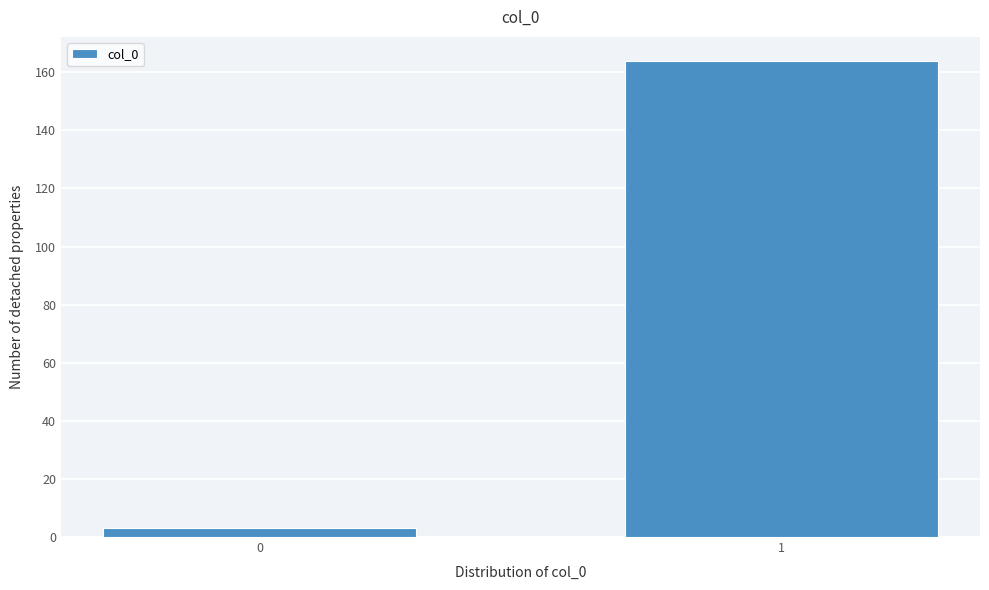

Reading left to right, what are all the values shown in this chart?

3	164